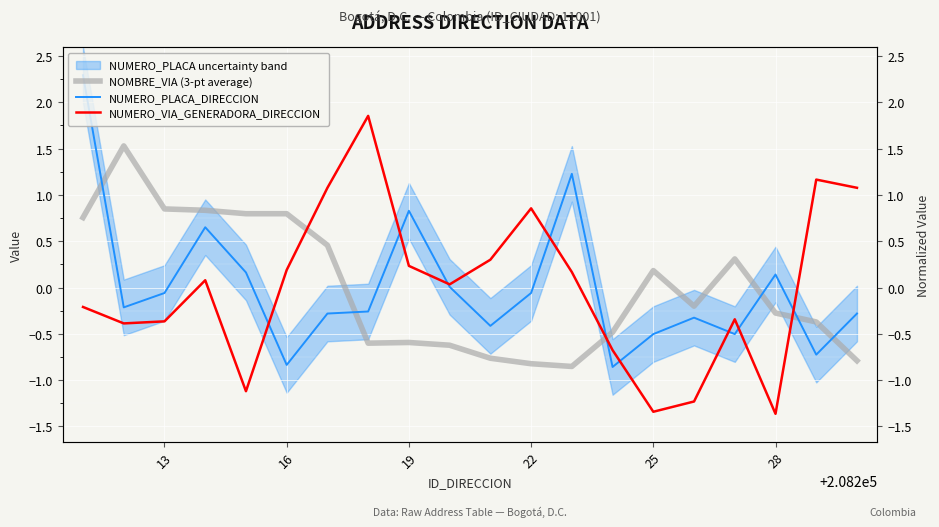

How many values in the NUMERO_VIA_GENERADORA_DIRECCION series are below 0?

9